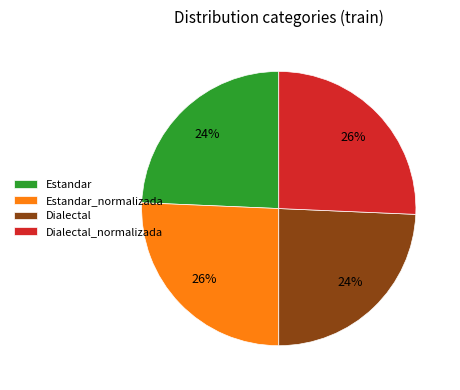

Does Estandar_normalizada account for over 50% of the chart?

No